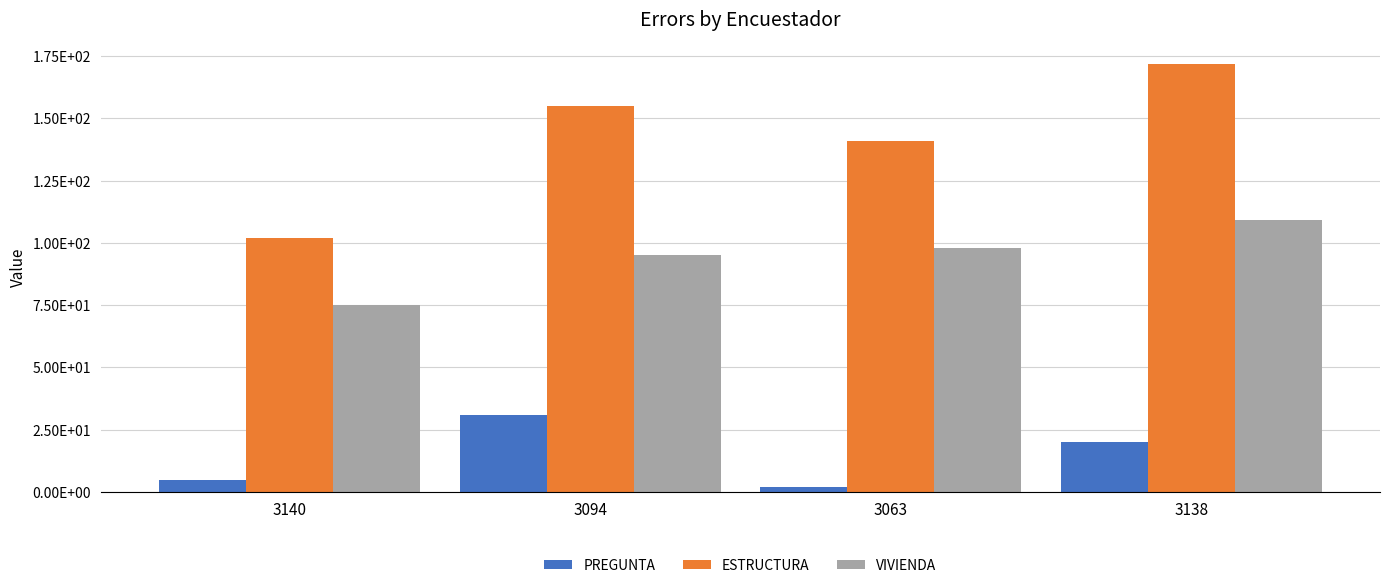

Reading left to right, list all the values displayed in this chart.

PREGUNTA: 5	31	2	20
ESTRUCTURA: 102	155	141	172
VIVIENDA: 75	95	98	109